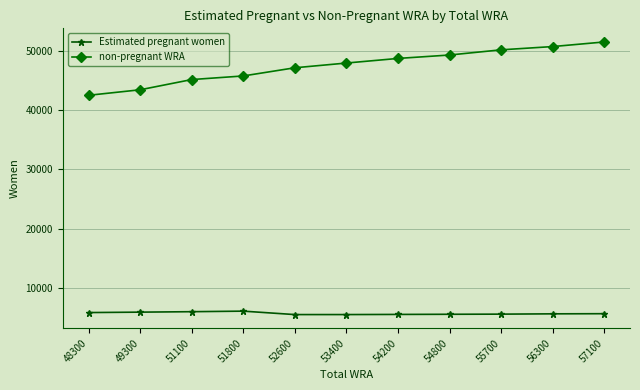

Is it true that Estimated pregnant women equals 5836.0 at 48300?

True